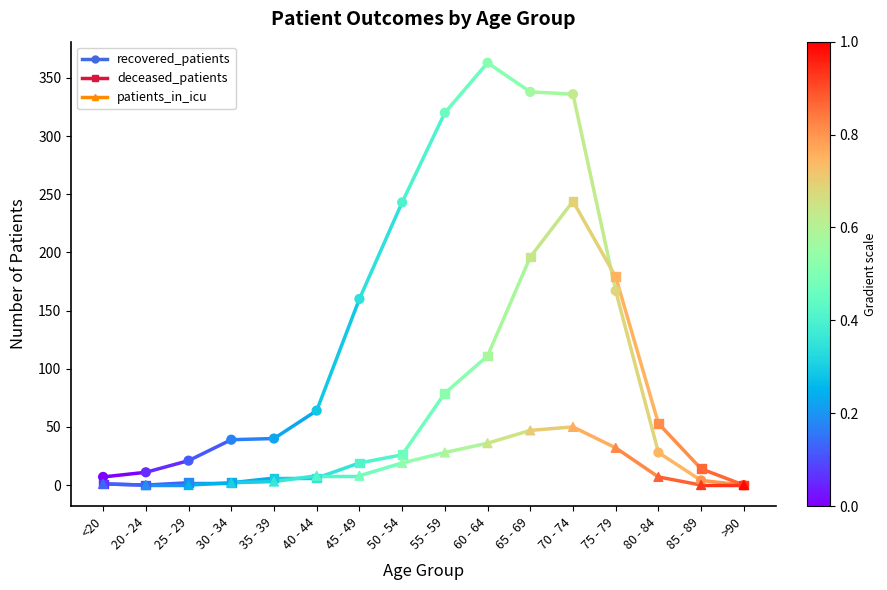

What are all the series names shown in the legend?

recovered_patients, deceased_patients, patients_in_icu